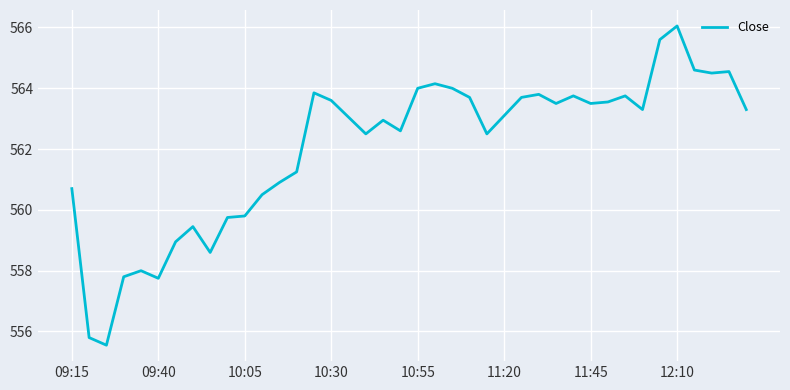

What is the difference between the maximum and minimum values?

10.5